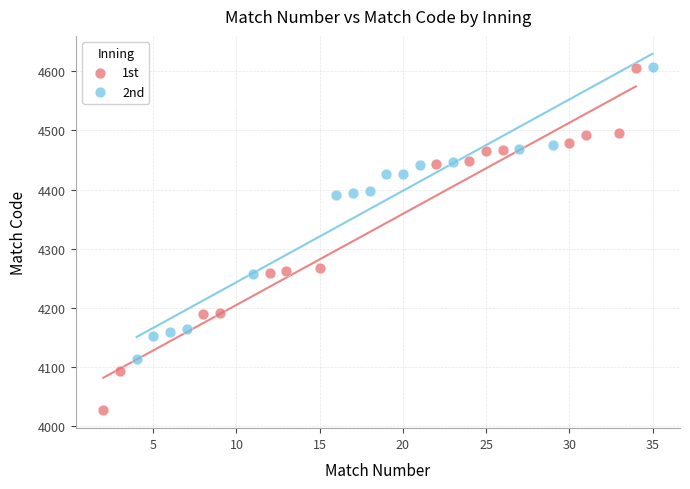

Which series reaches the minimum Y coordinate?

1st